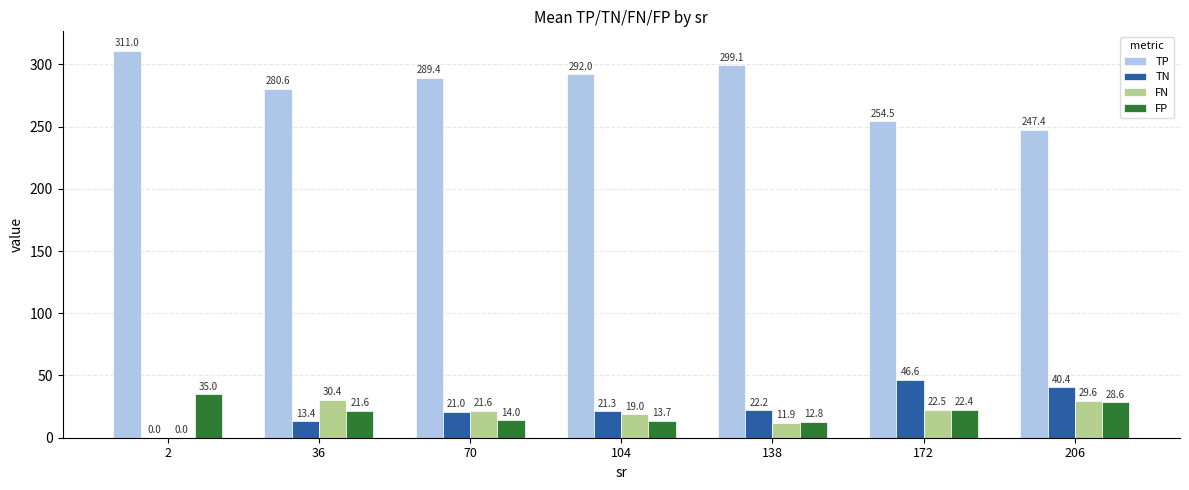

How many data points does each series have?

7